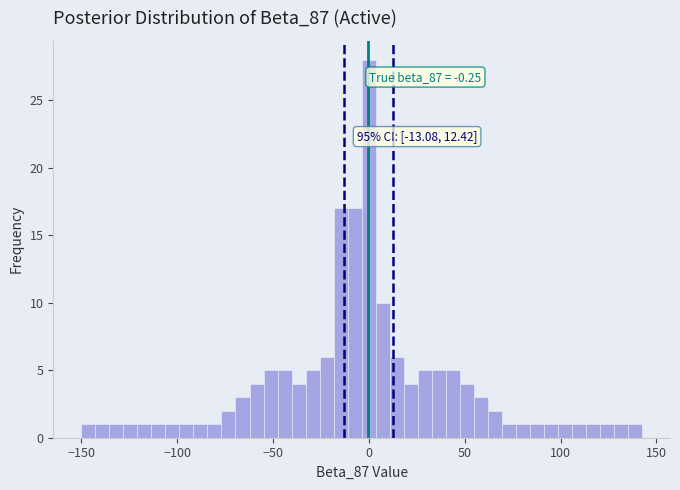

Around what value on the x-axis is the tallest bar? Give the approximate position of its centre, as read against the axis.

0